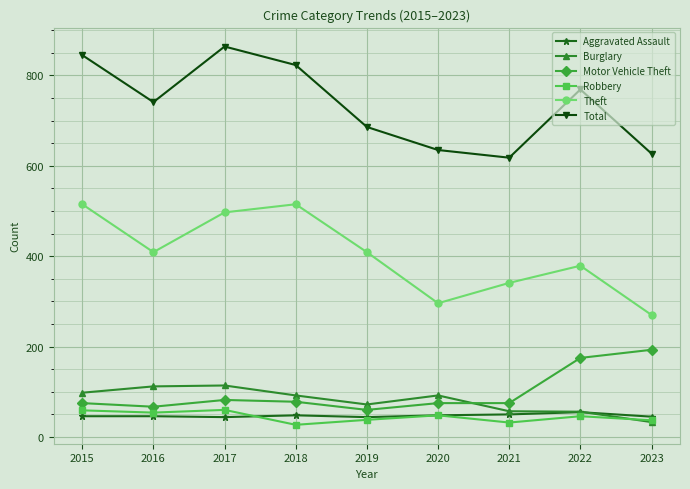

Which series has the largest total across all categories?

Total